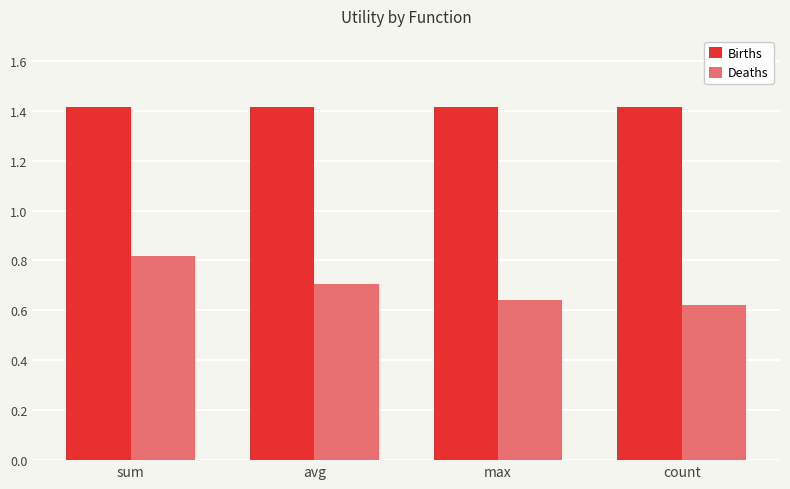

List the series in order of their overall mean, highest first.

Births, Deaths